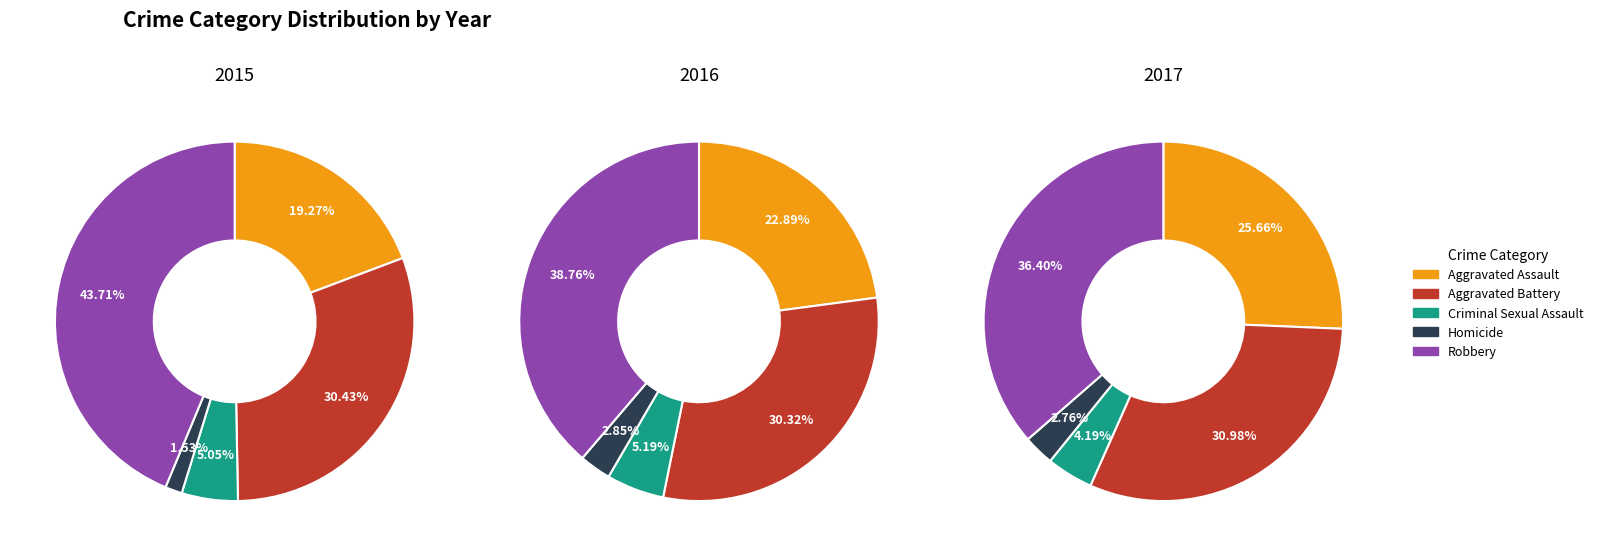

The Homicide slice represents 3% of the pie. True or false?

True